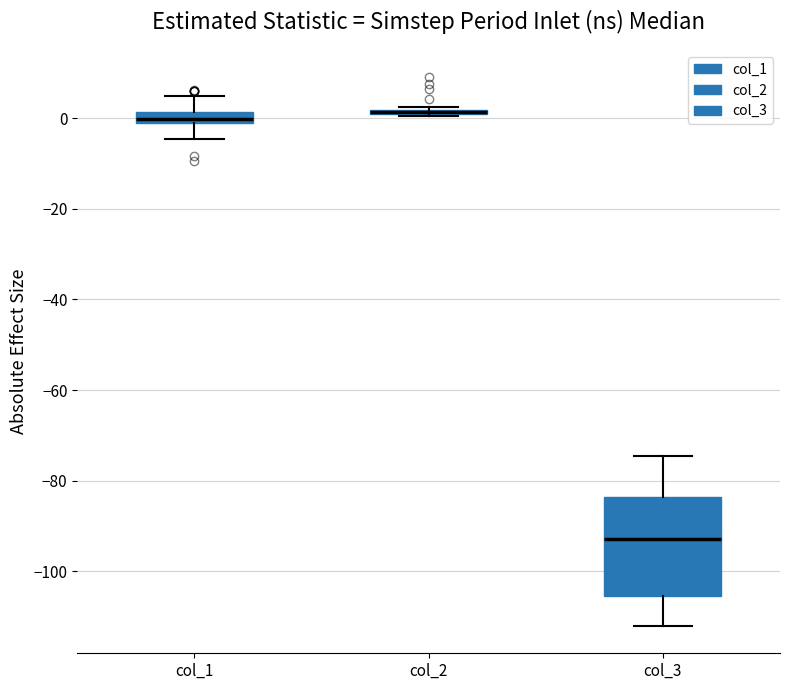

Comparing the boxes themselves (not the whiskers), which one is the tallest?

col_3